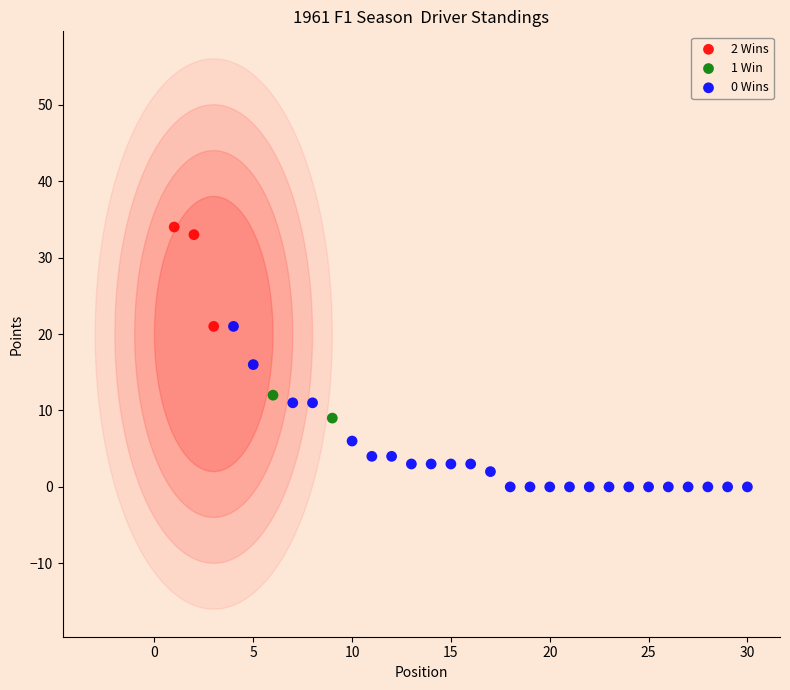

Which series has the largest Y range (max minus min)?

0 Wins